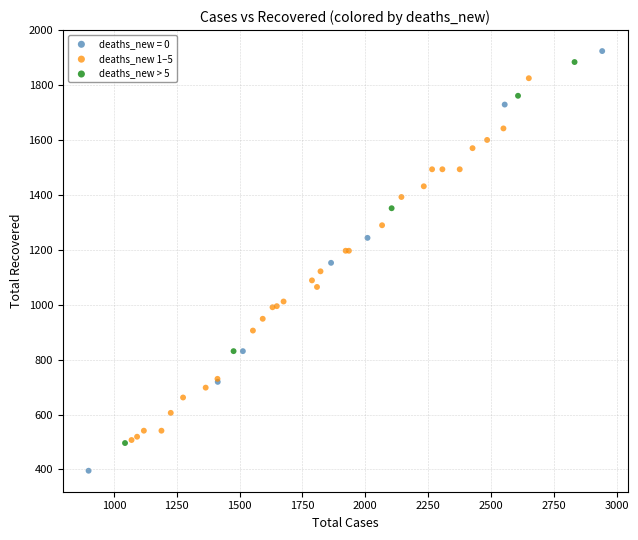

Which series has the widest spread of Y values?

deaths_new = 0